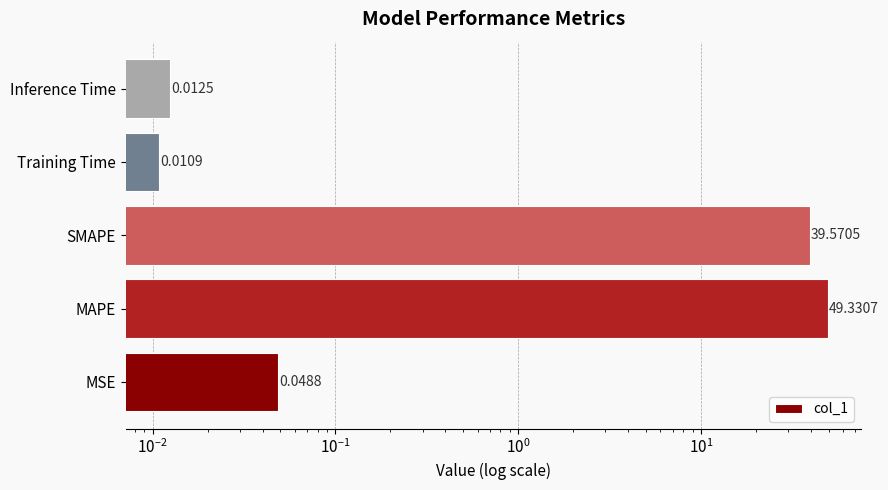

True or false: the data shows 0.0 at Training Time.

False